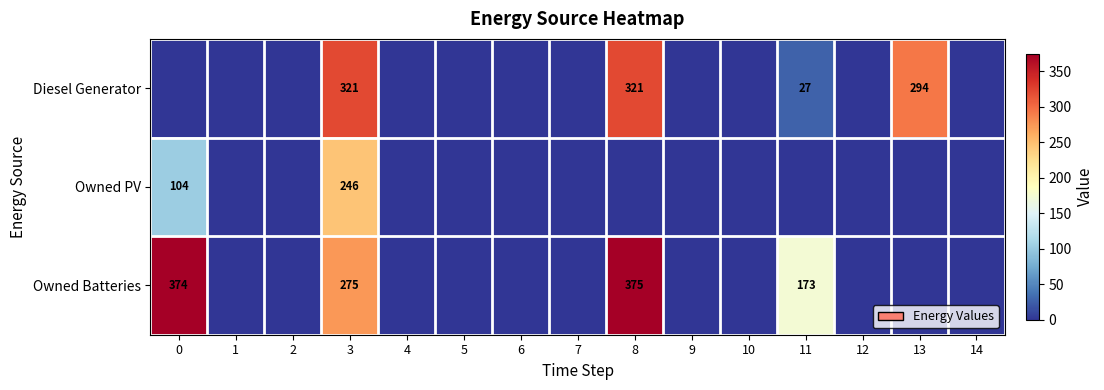

At how many categories does at least one series exceed 35?

5